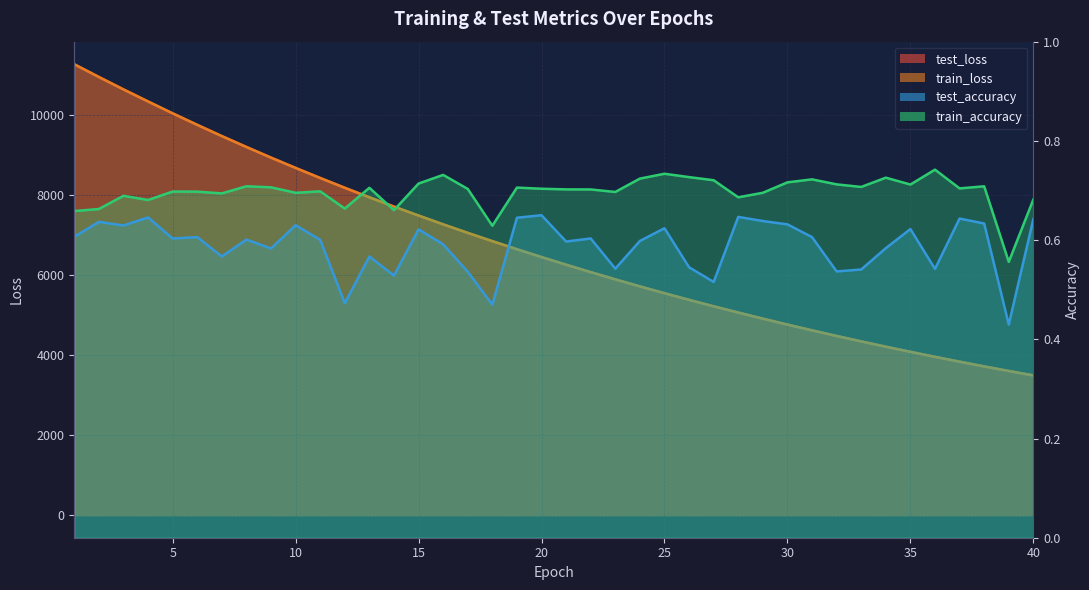

True or false: test_accuracy _line and train_accuracy _line cross at least once.

False